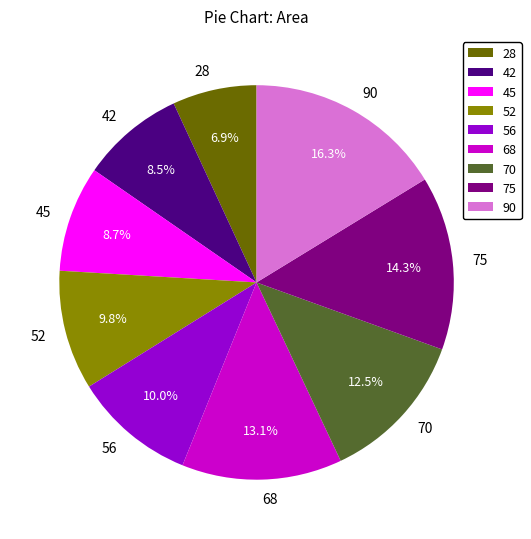

Which slice is the smallest?

28